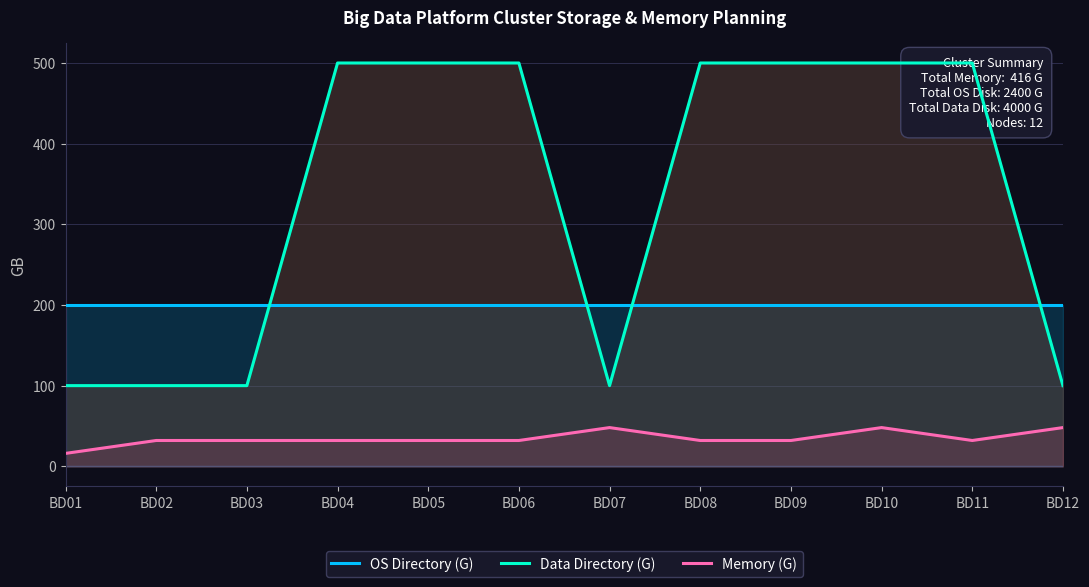

List the labels in order of OS Directory (G) value, smallest first.

BD01, BD02, BD03, BD04, BD05, BD06, BD07, BD08, BD09, BD10, BD11, BD12